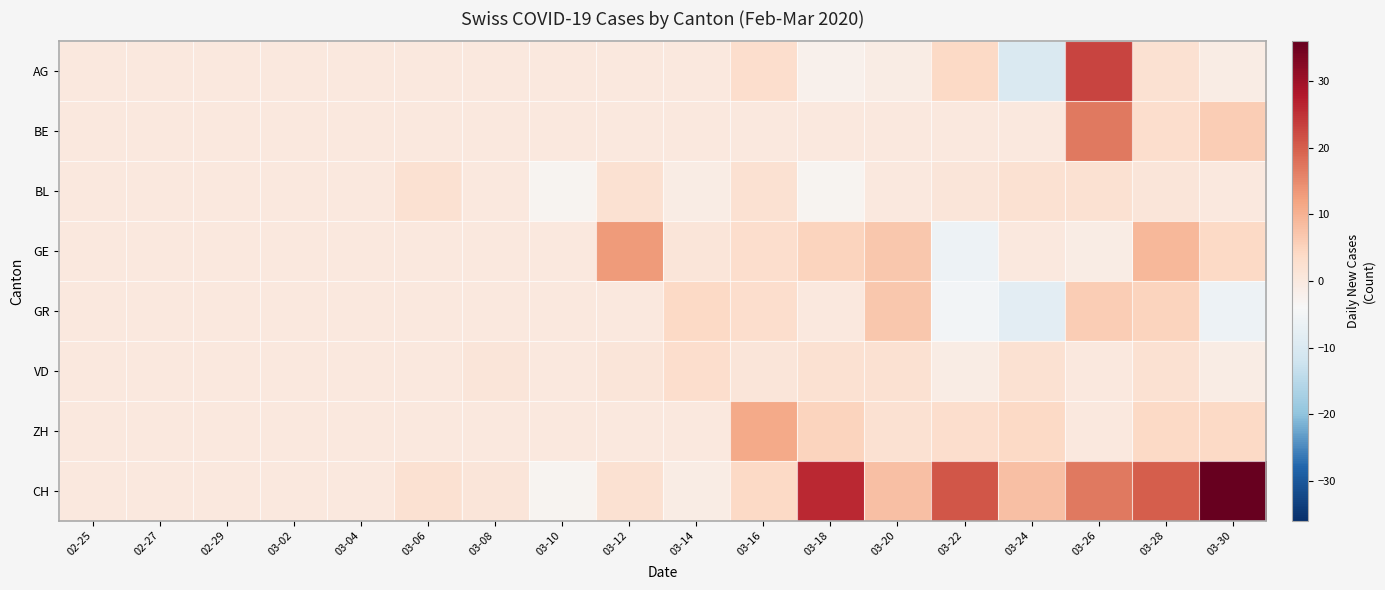

Reading left to right, what are all the values shown in this chart?

AG: 02-25=0	02-27=0	02-29=0	03-02=0	03-04=0	03-06=0	03-08=0	03-10=0	03-12=0	03-14=0	03-16=3	03-18=-2	03-20=-1	03-22=4	03-24=-10	03-26=23	03-28=2	03-30=-1
BE: 02-25=0	02-27=0	02-29=0	03-02=0	03-04=0	03-06=0	03-08=0	03-10=0	03-12=0	03-14=0	03-16=0	03-18=0	03-20=0	03-22=0	03-24=0	03-26=17	03-28=3	03-30=6
BL: 02-25=0	02-27=0	02-29=0	03-02=0	03-04=0	03-06=2	03-08=0	03-10=-3	03-12=2	03-14=-1	03-16=2	03-18=-3	03-20=0	03-22=1	03-24=2	03-26=2	03-28=1	03-30=0
GE: 02-25=0	02-27=0	02-29=0	03-02=0	03-04=0	03-06=0	03-08=0	03-10=0	03-12=13	03-14=1	03-16=3	03-18=5	03-20=7	03-22=-6	03-24=0	03-26=-1	03-28=9	03-30=4
GR: 02-25=0	02-27=0	02-29=0	03-02=0	03-04=0	03-06=0	03-08=0	03-10=0	03-12=0	03-14=4	03-16=3	03-18=0	03-20=7	03-22=-5	03-24=-8	03-26=6	03-28=5	03-30=-6
VD: 02-25=0	02-27=0	02-29=0	03-02=0	03-04=0	03-06=0	03-08=1	03-10=0	03-12=1	03-14=3	03-16=1	03-18=2	03-20=2	03-22=-1	03-24=2	03-26=0	03-28=2	03-30=-1
ZH: 02-25=0	02-27=0	02-29=0	03-02=0	03-04=0	03-06=0	03-08=0	03-10=0	03-12=0	03-14=0	03-16=11	03-18=5	03-20=2	03-22=3	03-24=4	03-26=0	03-28=4	03-30=4
CH: 02-25=0	02-27=0	02-29=0	03-02=0	03-04=0	03-06=2	03-08=1	03-10=-3	03-12=2	03-14=-1	03-16=4	03-18=26	03-20=8	03-22=21	03-24=8	03-26=17	03-28=20	03-30=36